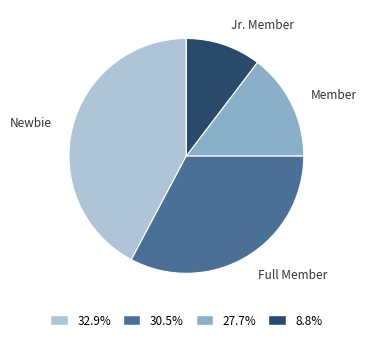

Is there a majority slice in this chart?

No